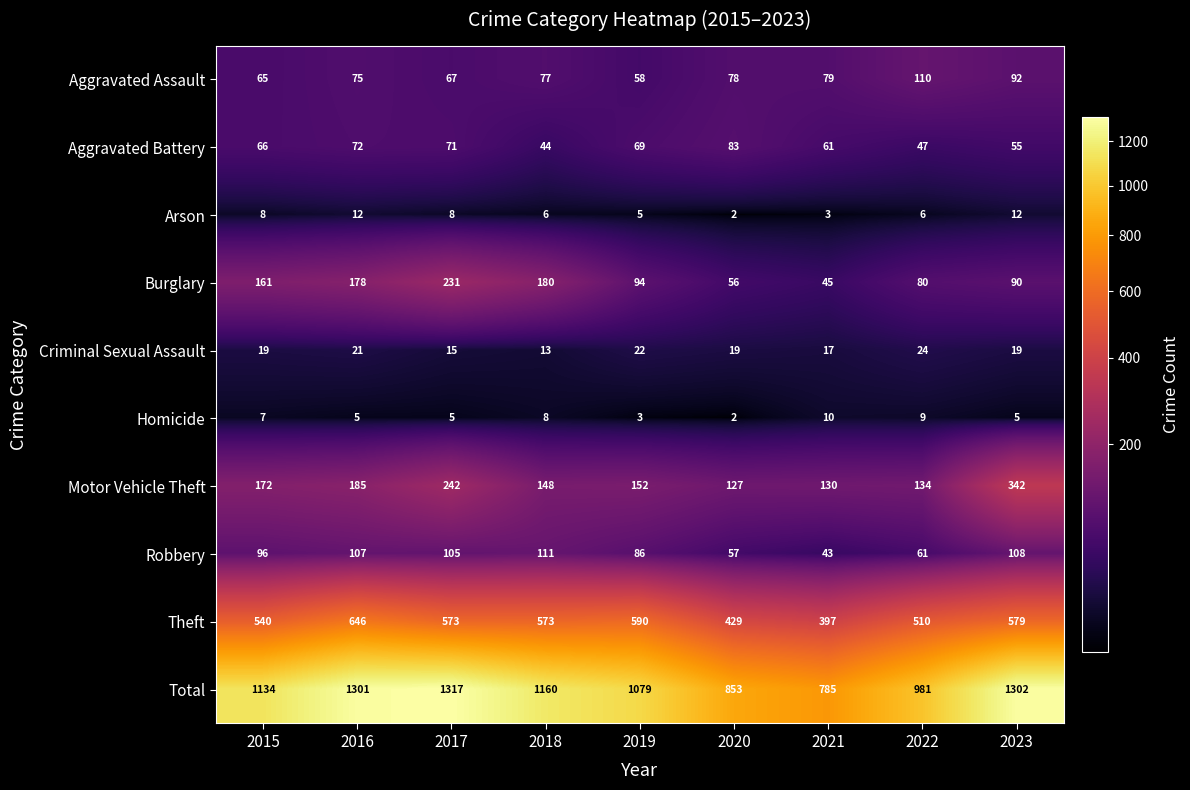

The value of Theft at 2018 is 856. True or false?

False